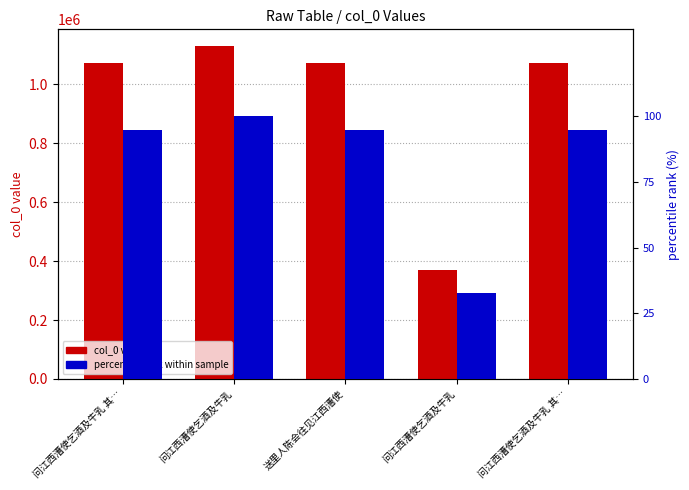

Where does the col_0 value series first go above 1071986?

问江西漕使乞酒及牛乳